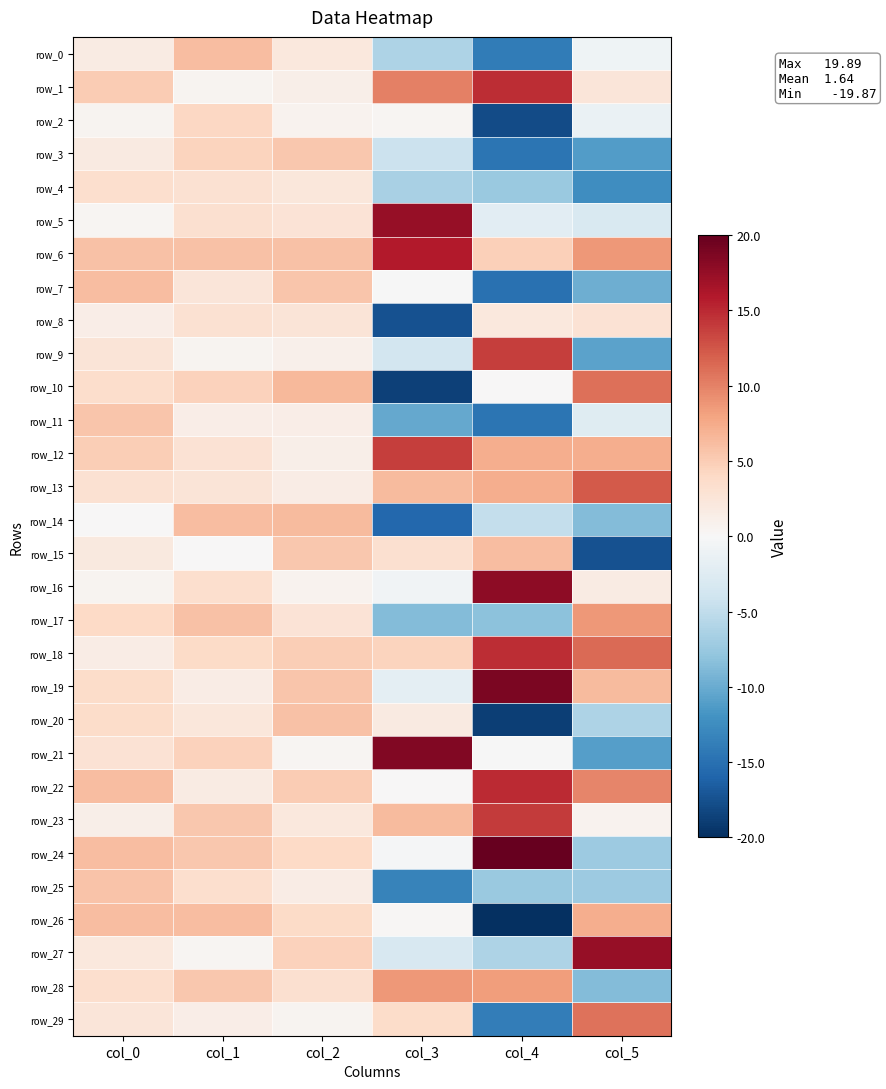

At which category does the chart reach its peak across all series?

col_4